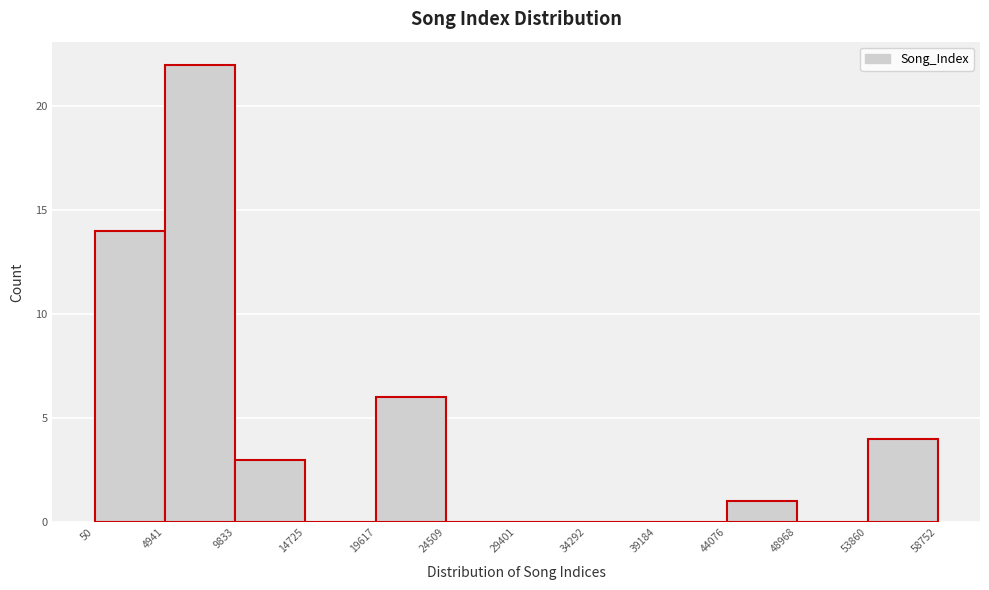

Reading left to right, list every bar in this chart as the range it spans on the x-axis followed by its height. The values are not printed on the chart, so give them approximately, as read against the axis.

50 to 4941: 14
4941 to 9833: 22
9833 to 14725: 3
14725 to 19617: 0
19617 to 24509: 6
24509 to 29401: 0
29401 to 34292: 0
34292 to 39184: 0
39184 to 44076: 0
44076 to 48968: 1
48968 to 53860: 0
53860 to 58752: 4